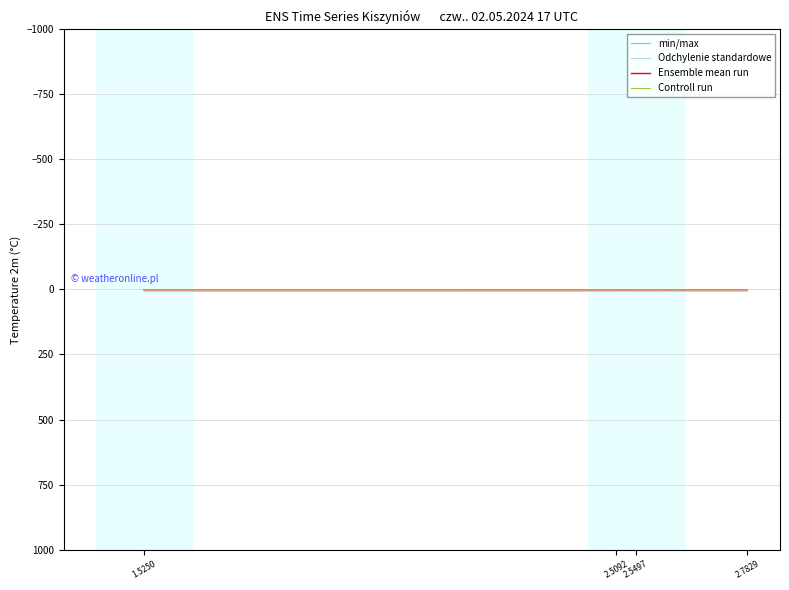

The Ensemble mean run series shows 0.3 at 2.5092. True or false?

False